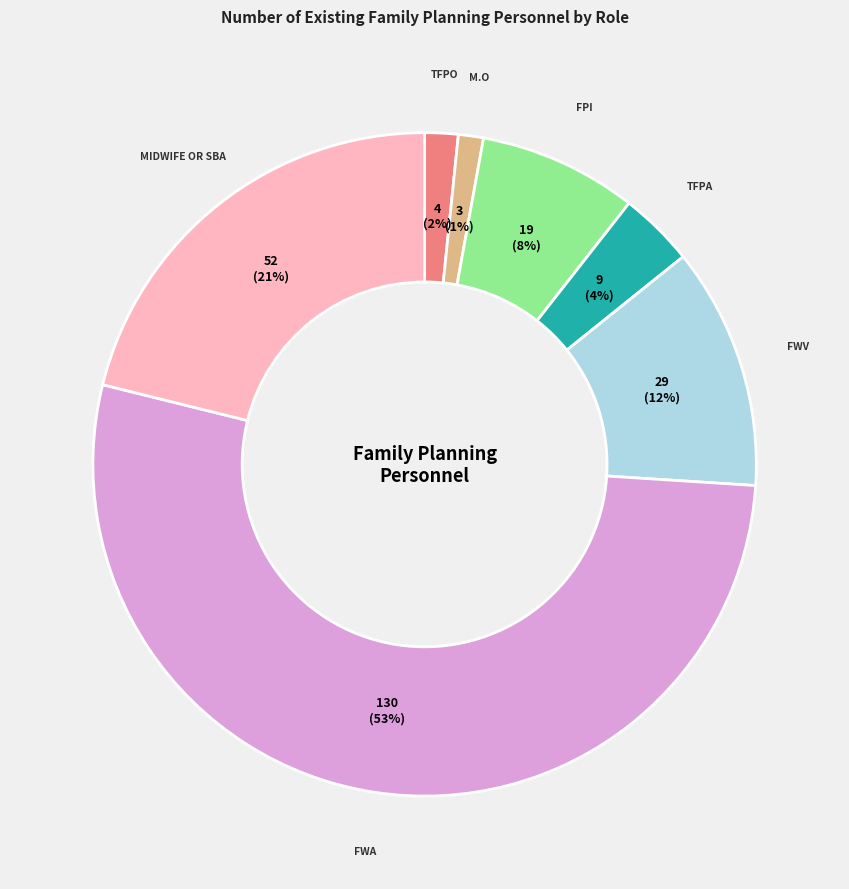

Is there any slice that represents more than half of the pie?

Yes